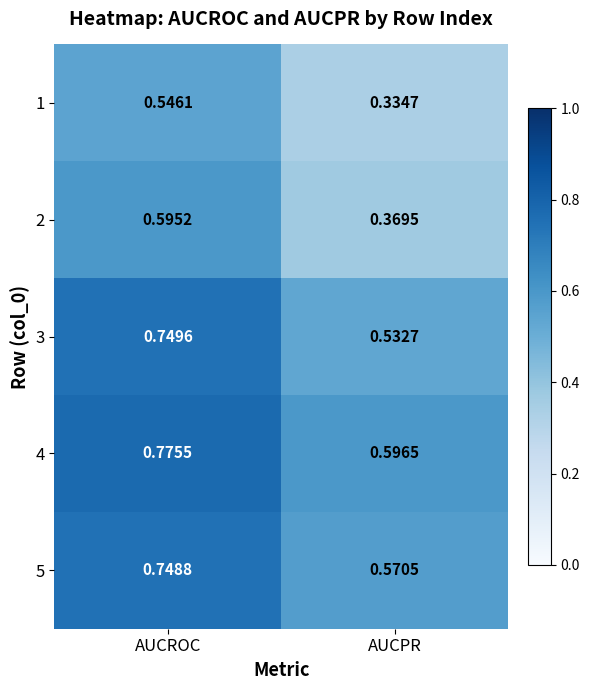

At which label is 2 closest to 0?

AUCPR